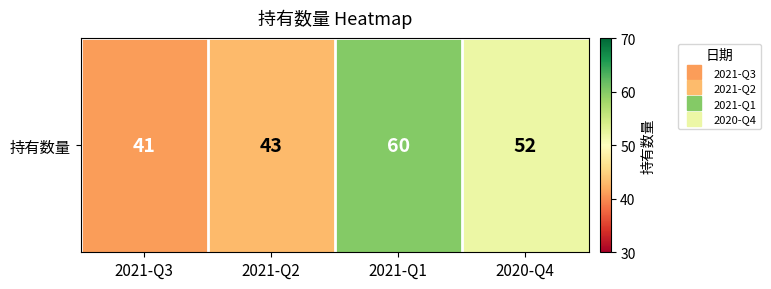

Reading left to right, extract all data points from this chart.

2021-Q3=41	2021-Q2=43	2021-Q1=60	2020-Q4=52